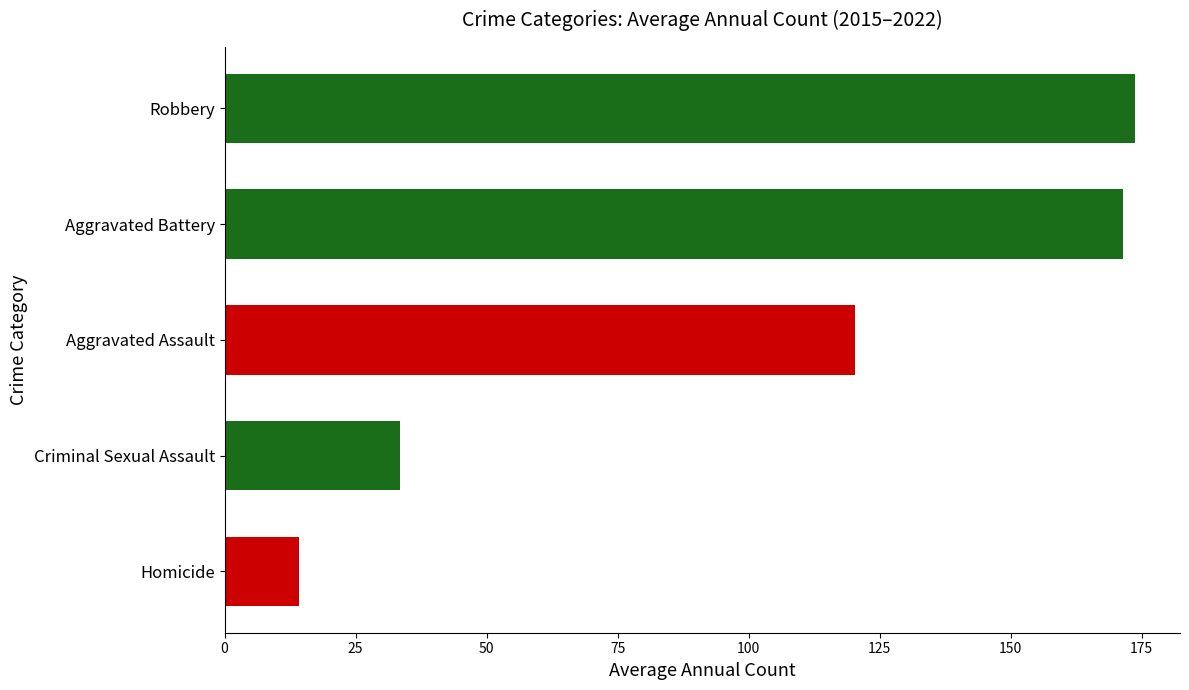

Rank the categories by value from lowest to highest.

Homicide, Criminal Sexual Assault, Aggravated Assault, Aggravated Battery, Robbery